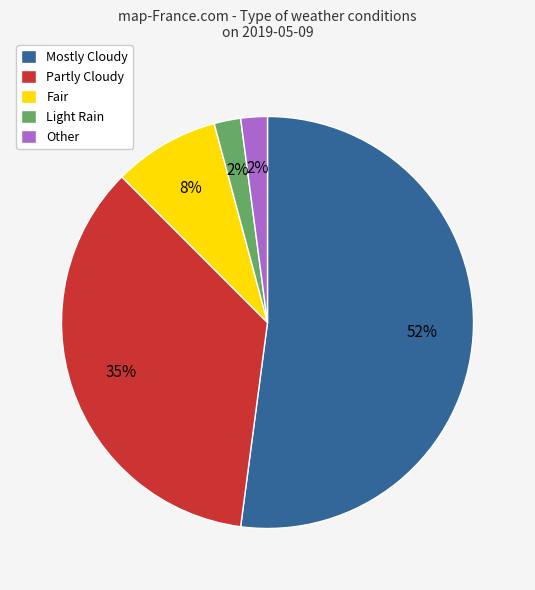

Which category has the biggest portion of the pie?

Mostly Cloudy